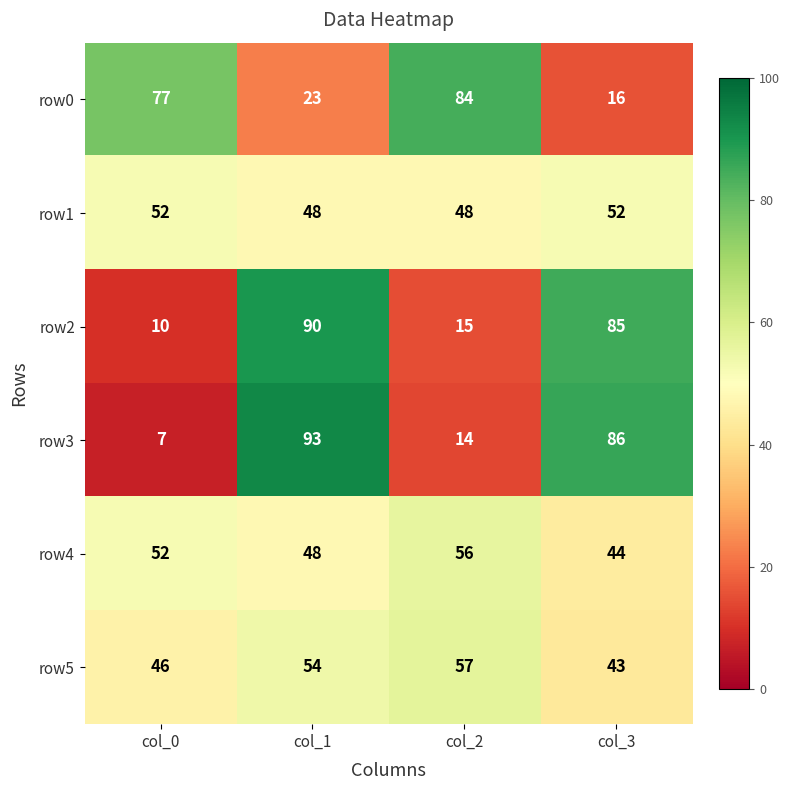

Reading left to right, what are all the values shown in this chart?

row0: 77	23	84	16
row1: 52	48	48	52
row2: 10	90	15	85
row3: 7	93	14	86
row4: 52	48	56	44
row5: 46	54	57	43